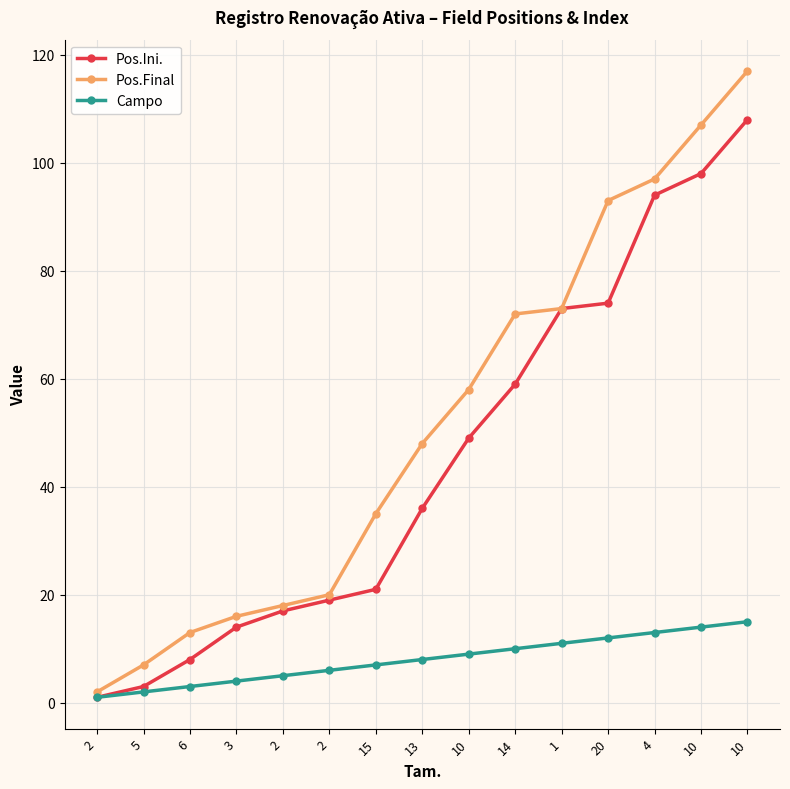

What is the smallest value displayed?

1